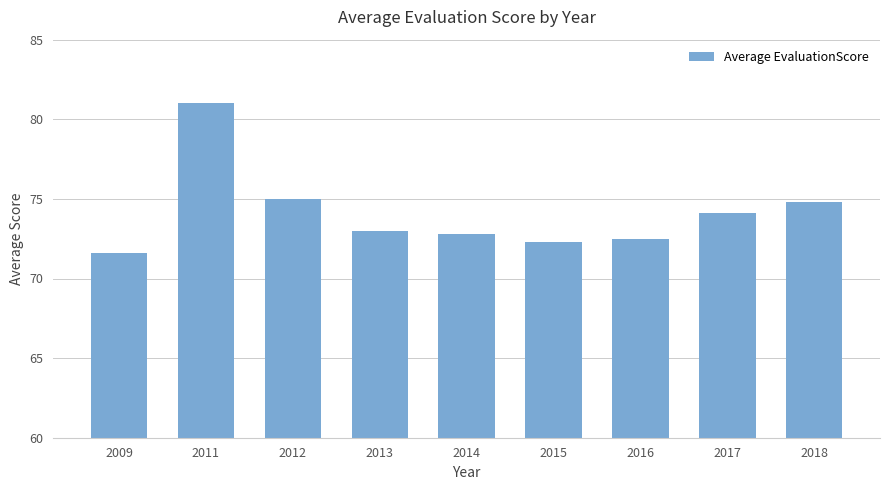

What is the sum of the values at 2016 and 2015?

144.8